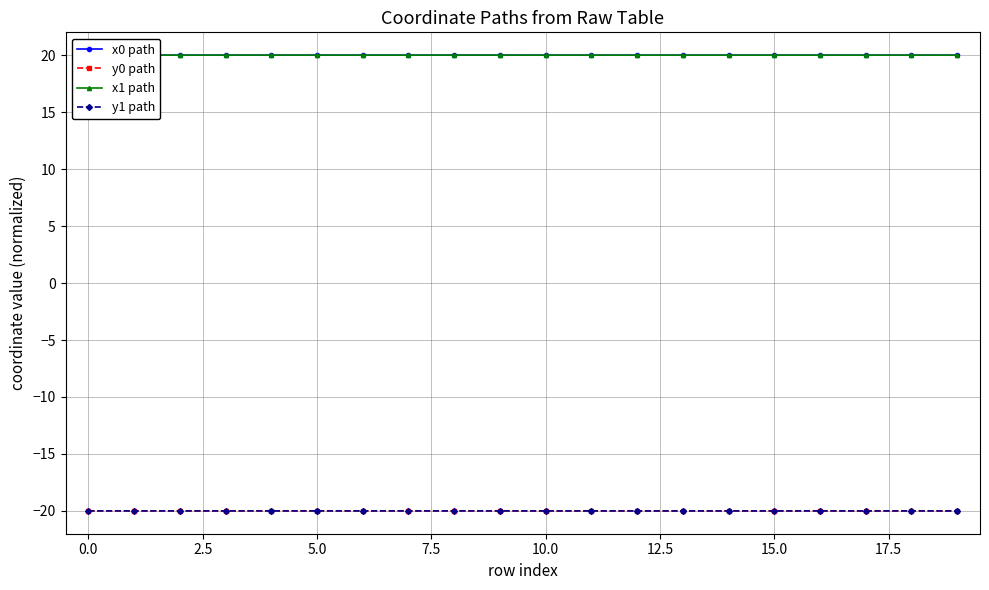

True or false: y1 path has more than 1 points higher than both neighbors.

True